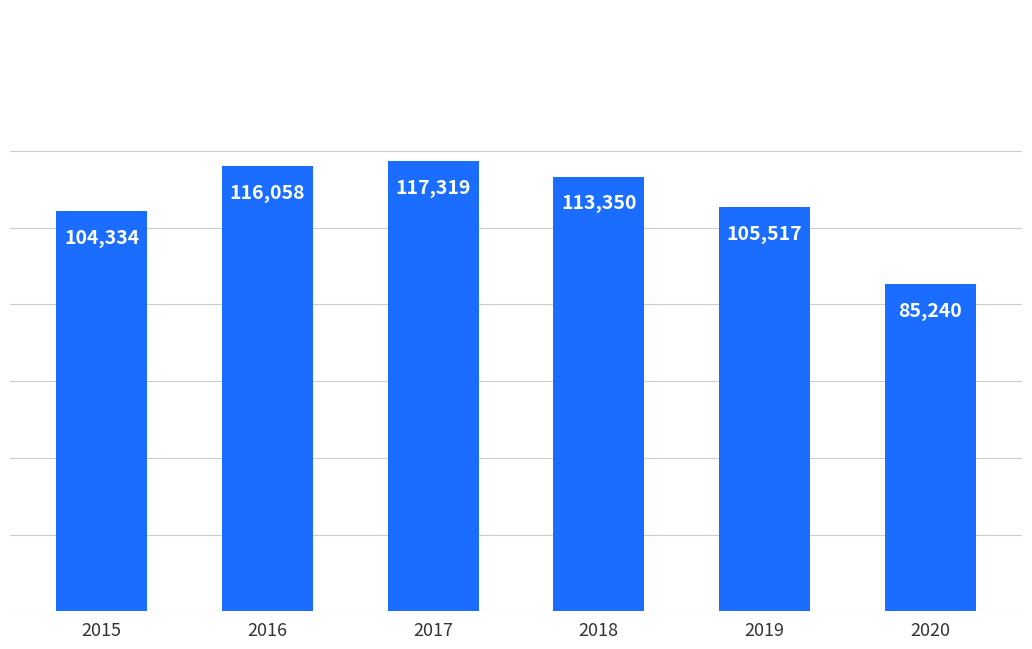

Read the value at 2019, to the nearest 10.

105520